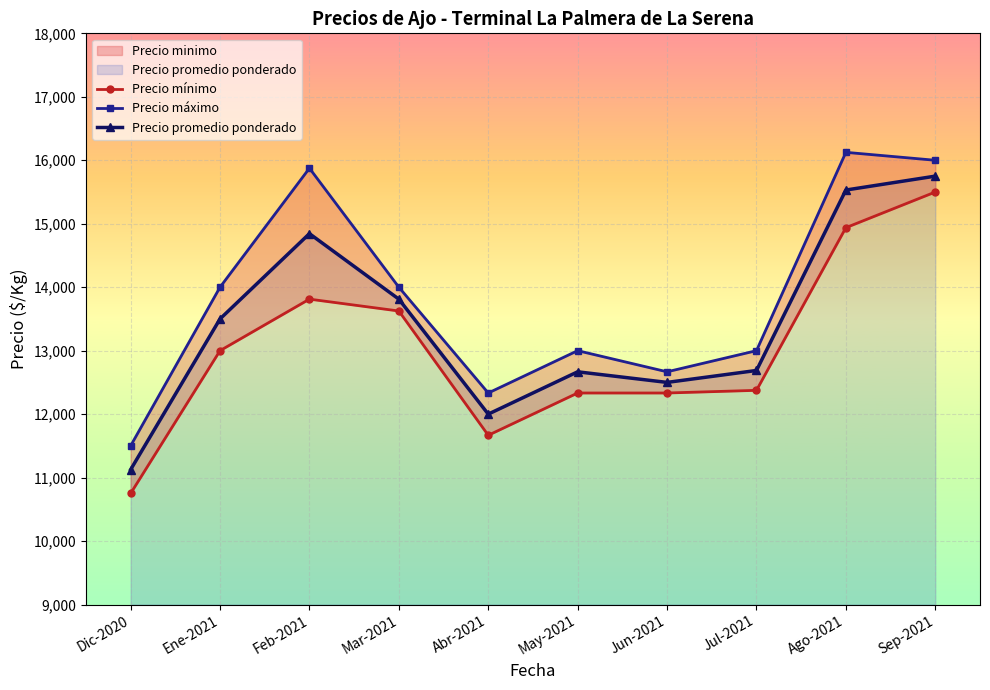

Read the Precio mínimo value at Abr-2021, to the nearest 10.

11670